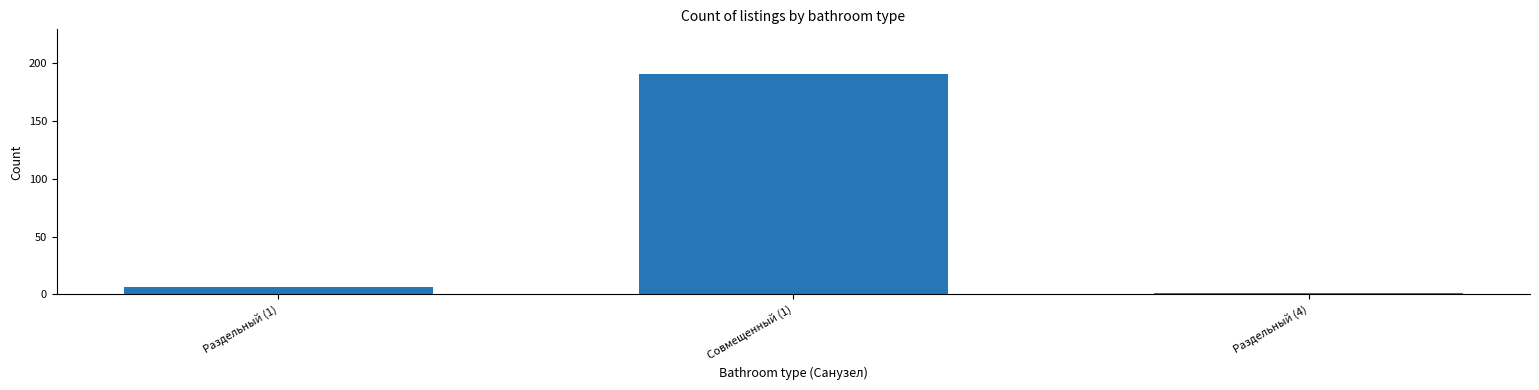

What is the greatest value displayed?

191